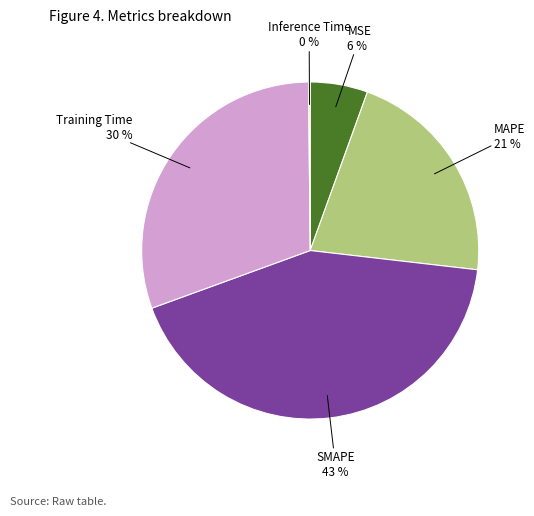

Is the sum of Training Time and MSE greater than half?

No